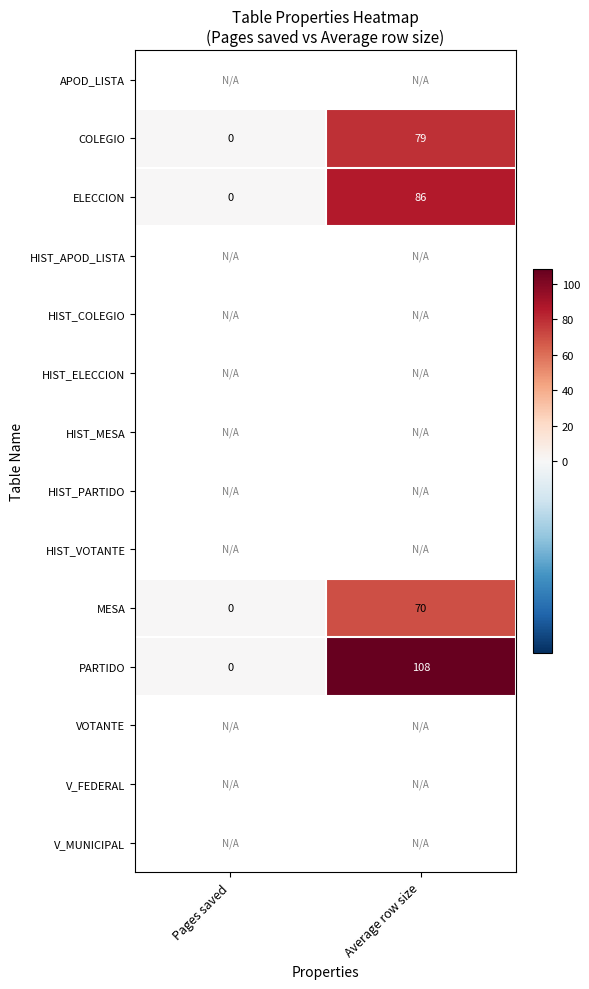

The MESA series shows 123 at Average row size. True or false?

False